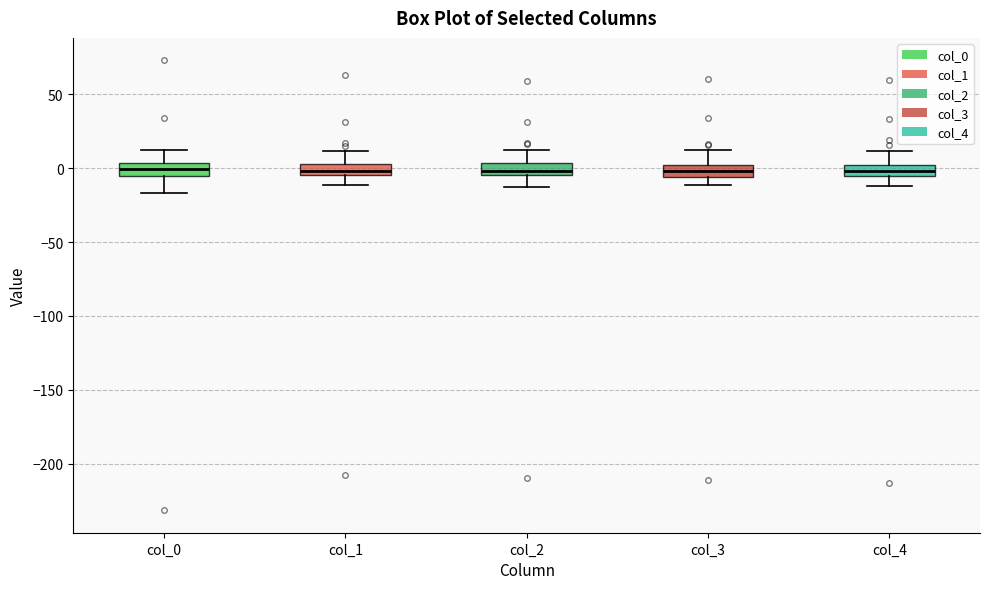

Where does the median line of the box for col_1 sit on the y-axis? The values are not printed on the chart, so give them approximately, as read against the axis.

0